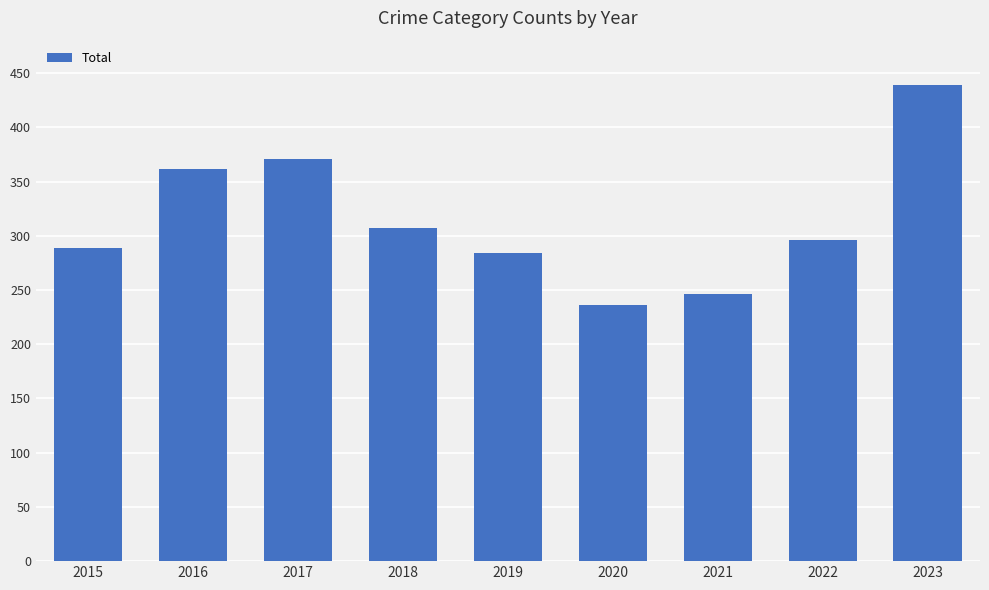

Rank the categories by value from highest to lowest.

2023, 2017, 2016, 2018, 2022, 2015, 2019, 2021, 2020